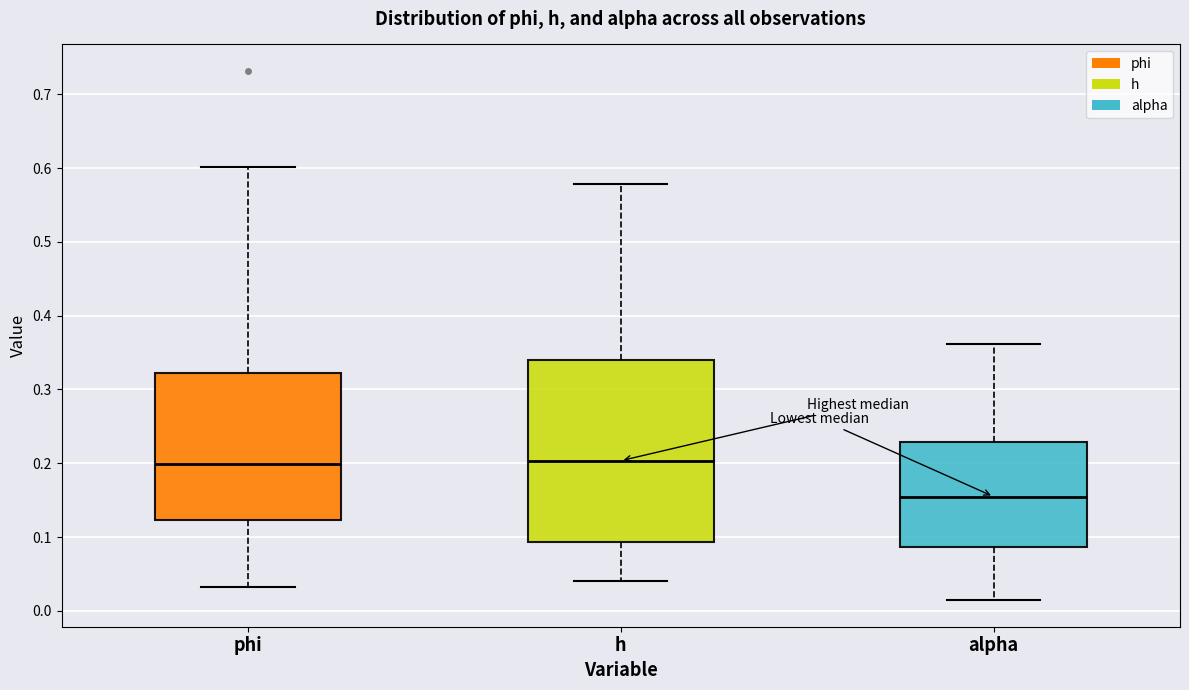

Reading left to right, transcribe this box plot: for each box, give where its median line is, the range the box spans, and where its two whiskers end, as read against the y-axis. The values are not printed on the chart, so give them approximately, as read against the axis.

phi: median 0.20, box 0.12 to 0.32, whiskers 0.03 to 0.60
h: median 0.20, box 0.09 to 0.34, whiskers 0.04 to 0.58
alpha: median 0.15, box 0.09 to 0.23, whiskers 0.01 to 0.36